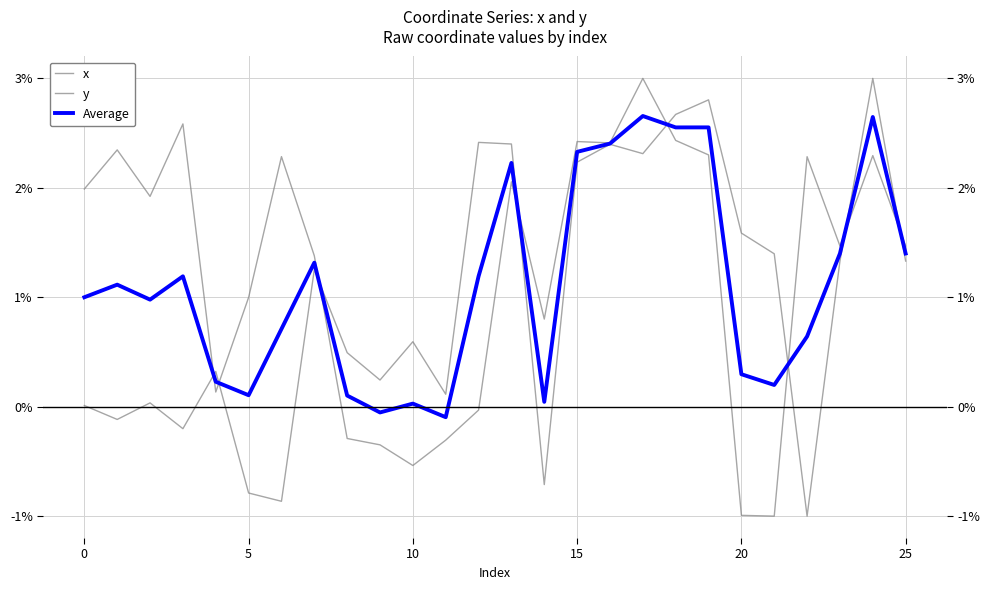

True or false: Average has more than 2 interior local peaks.

True